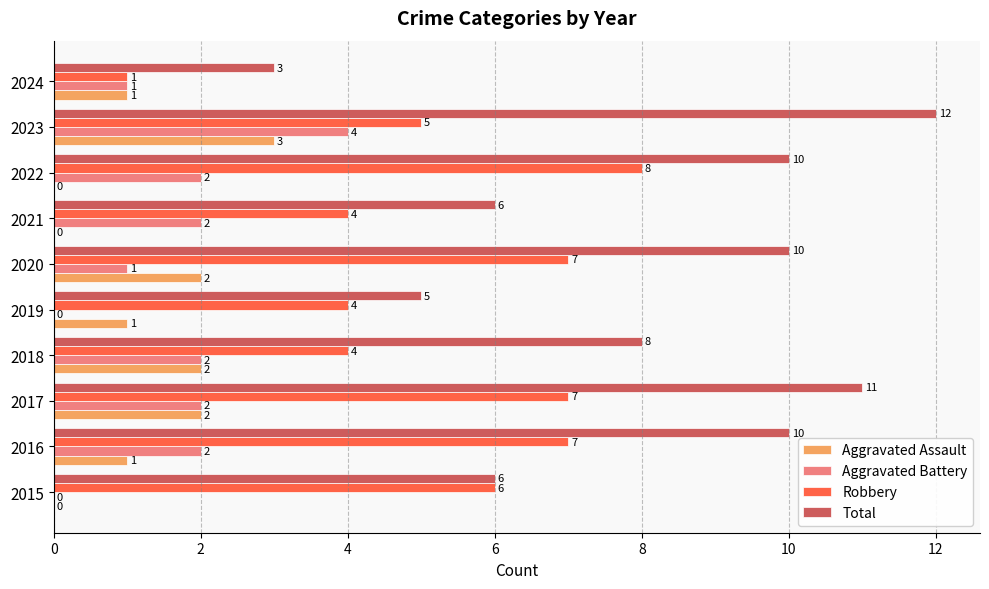

What is the sum of the Total values at 2015 and 2018?

14